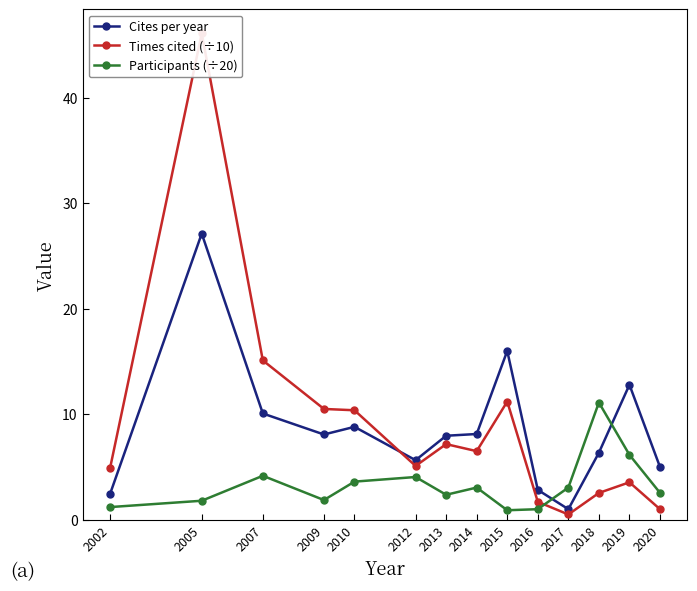

What is the spread (max minus min) of values at 2013?

5.6